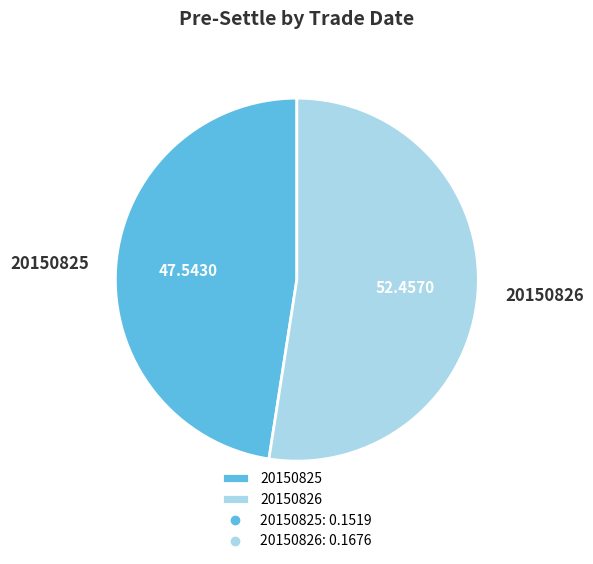

How many segments does this pie chart have?

2